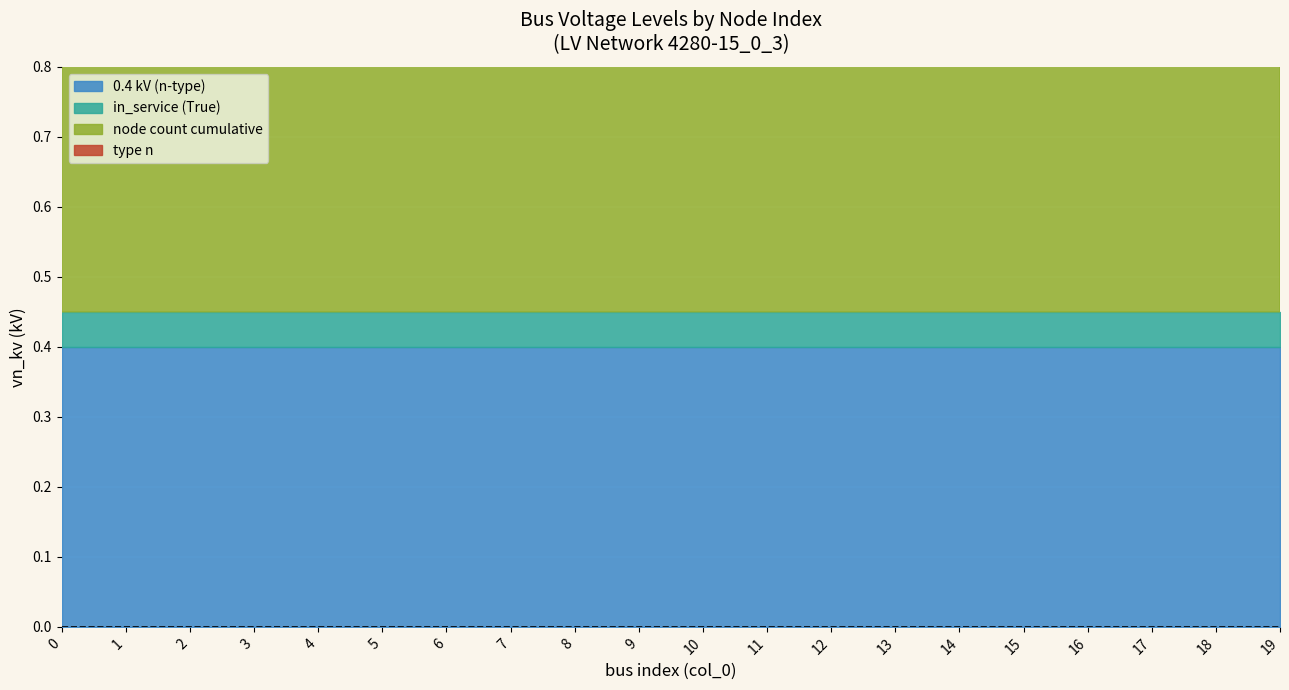

The in_service (True) series shows 0.1 at 17. True or false?

True